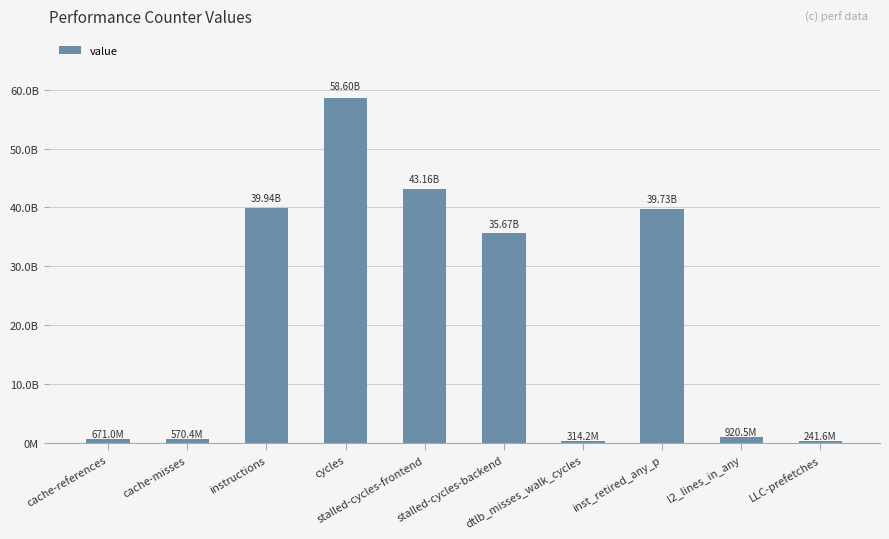

What value does the data have at inst_retired_any_p?

39728086340